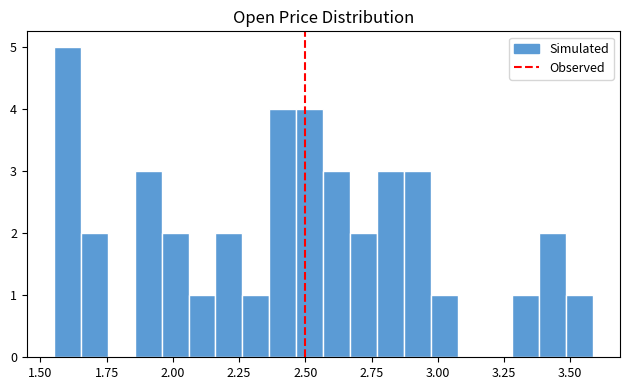

Around what value on the x-axis is the tallest bar? Give the approximate position of its centre, as read against the axis.

1.60